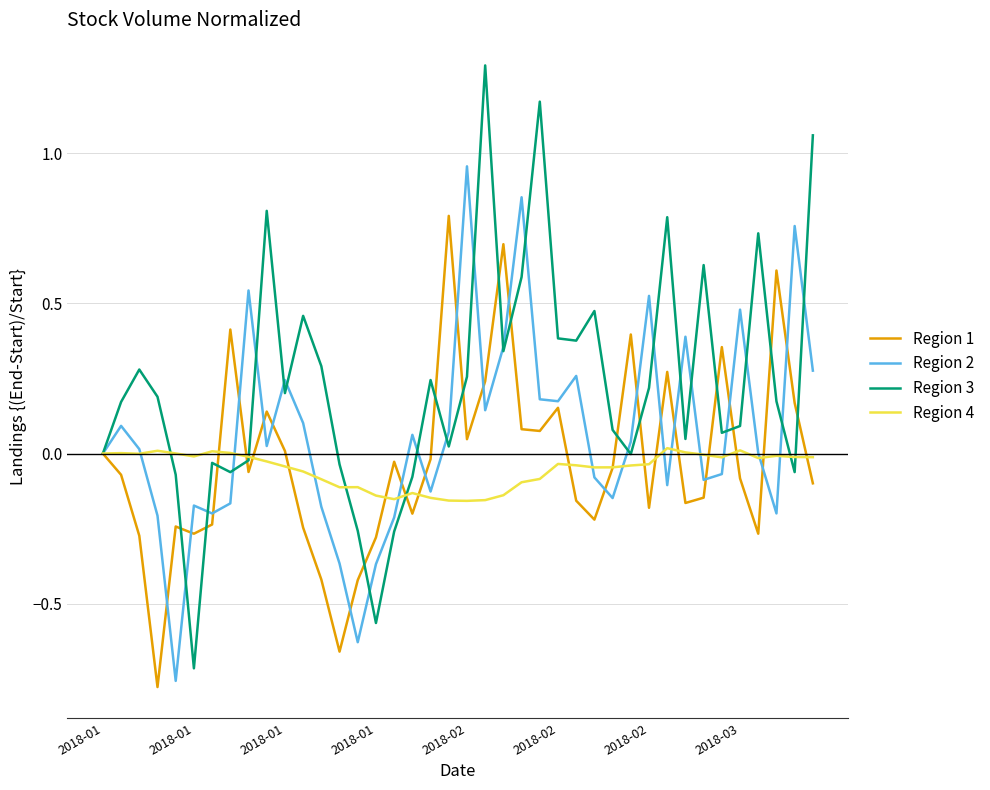

How many interior local valleys does the Region 1 series have?

11